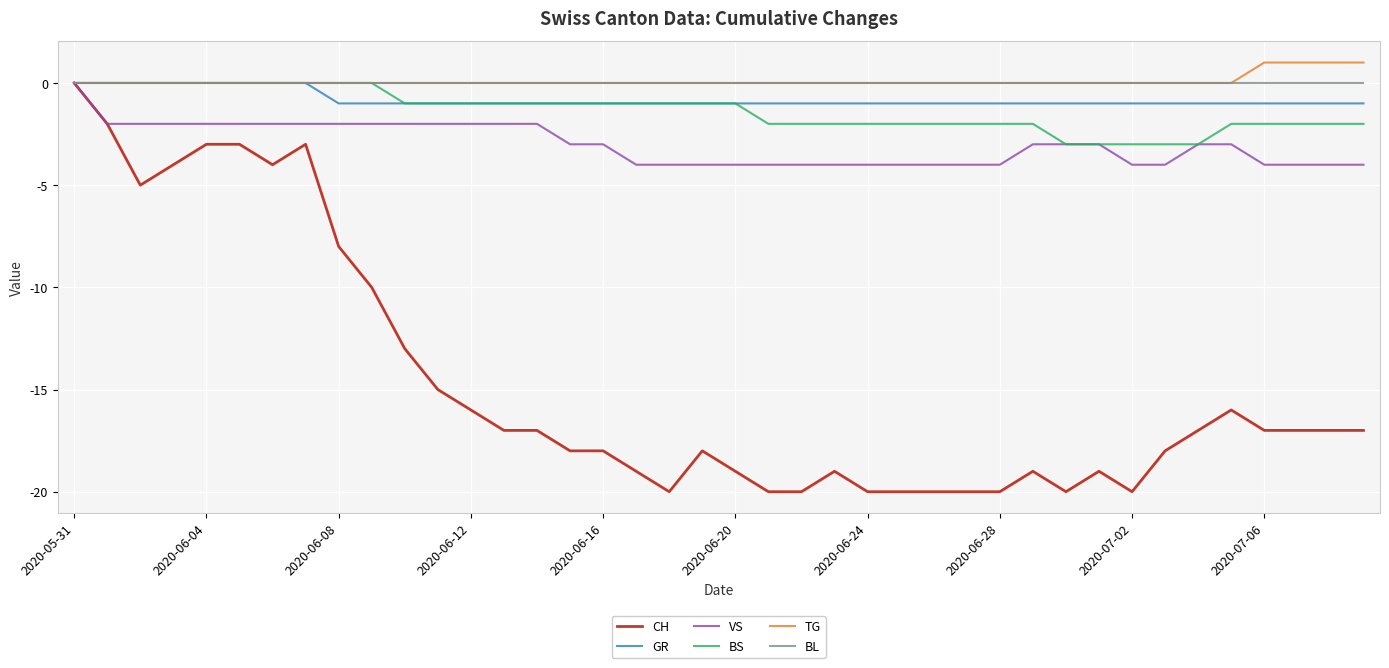

At which category is the sum across all series the highest?

2020-05-31